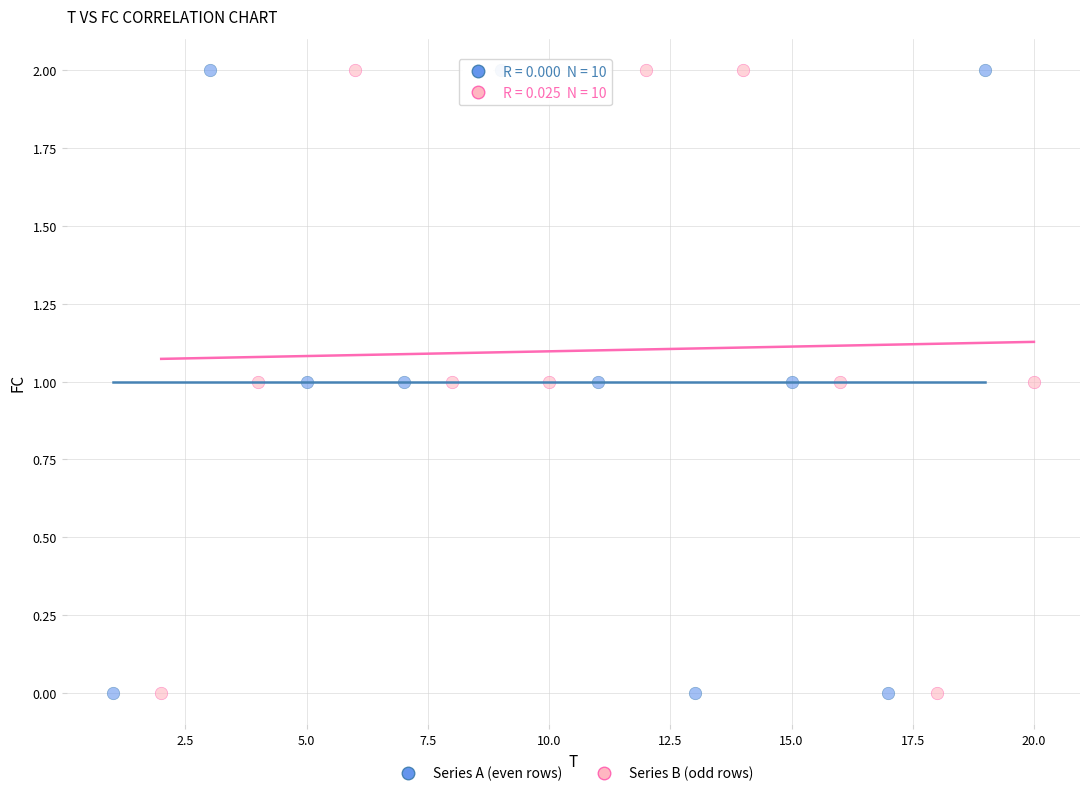

What are all the series names shown in the legend?

Series A (even rows), Series B (odd rows)